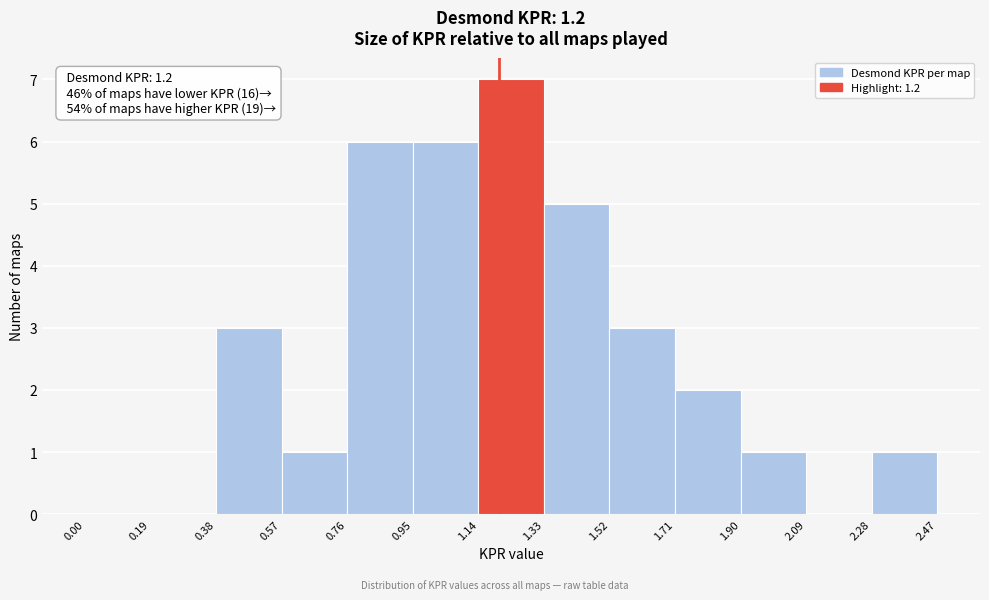

Over which range of the x-axis is the bar tallest?

1.14 to 1.33